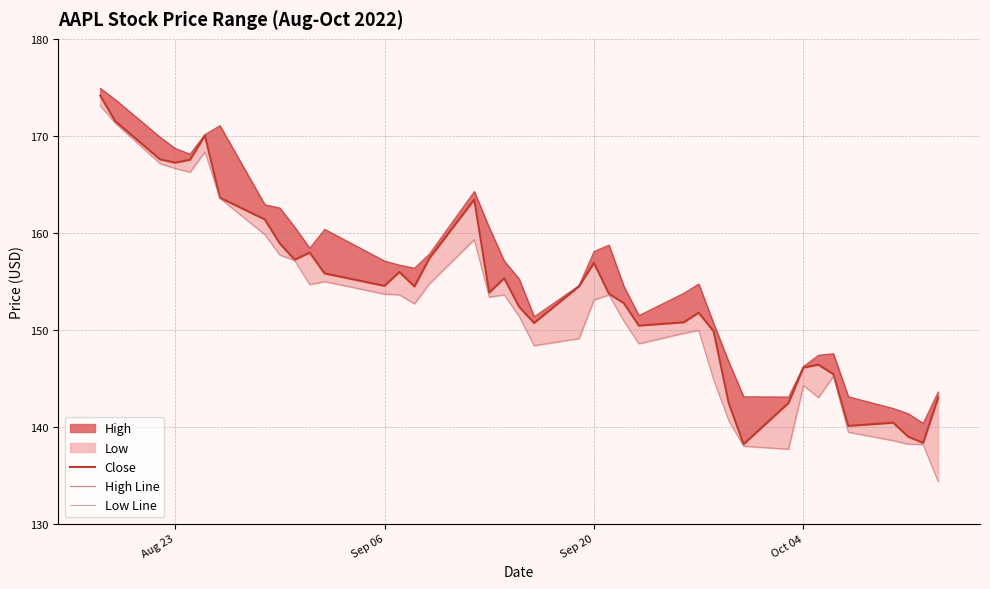

True or false: High Line and Low Line intersect in this chart.

False